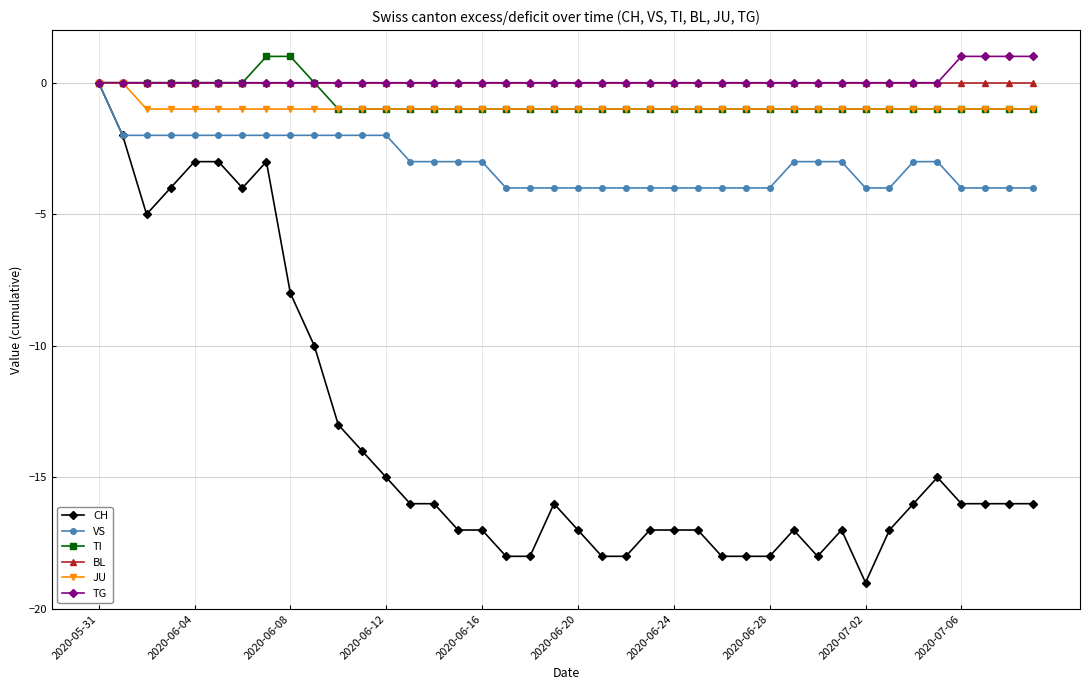

True or false: CH has more than 2 points higher than both neighbors.

True